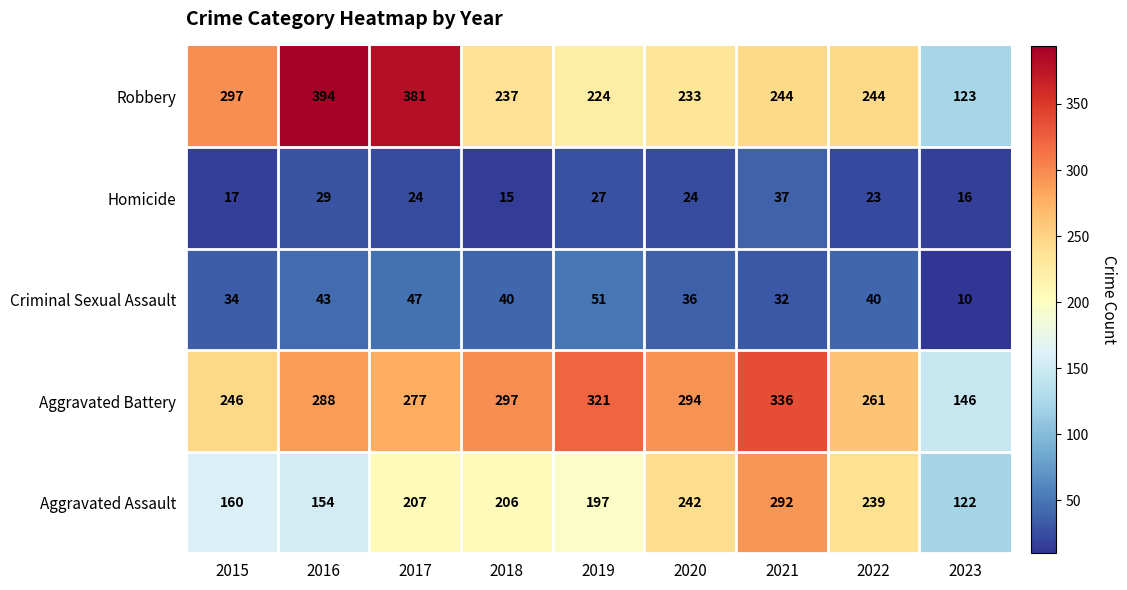

Which series has the largest total across all categories?

Aggravated Battery